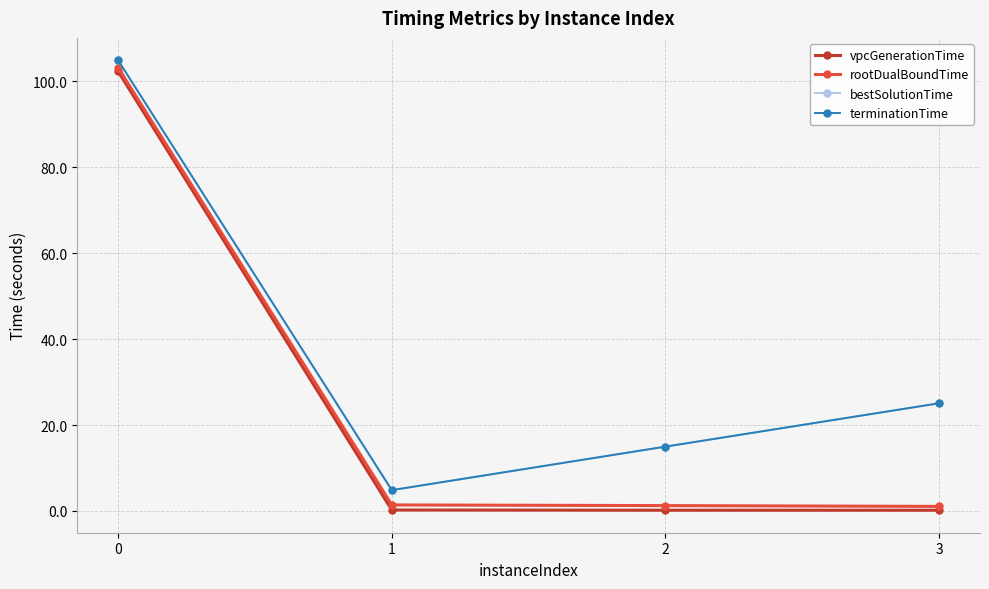

List the labels in order of bestSolutionTime value, largest first.

0, 3, 2, 1